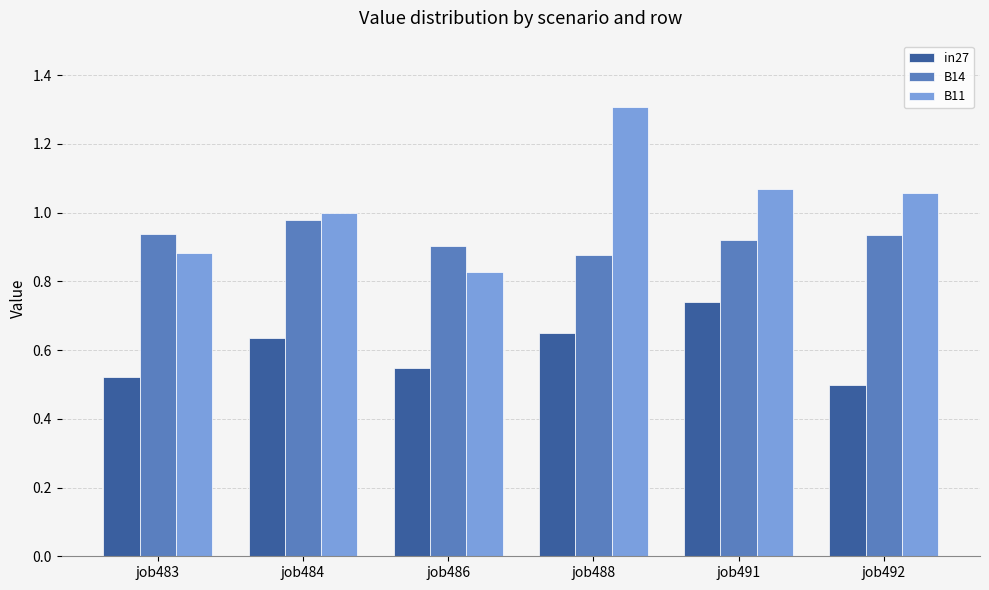

At job488, list the series in order from largest to smallest.

B11, B14, in27